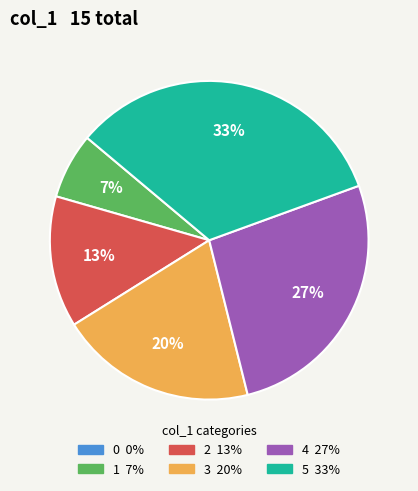

The 2 slice represents 22% of the pie. True or false?

False